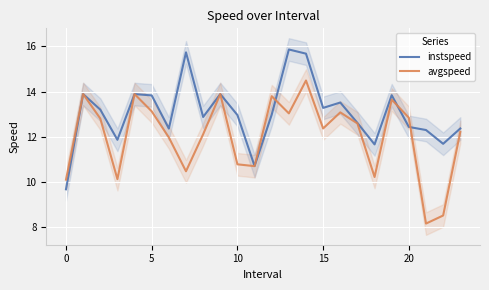

Between 14 and 12, which is larger?

14